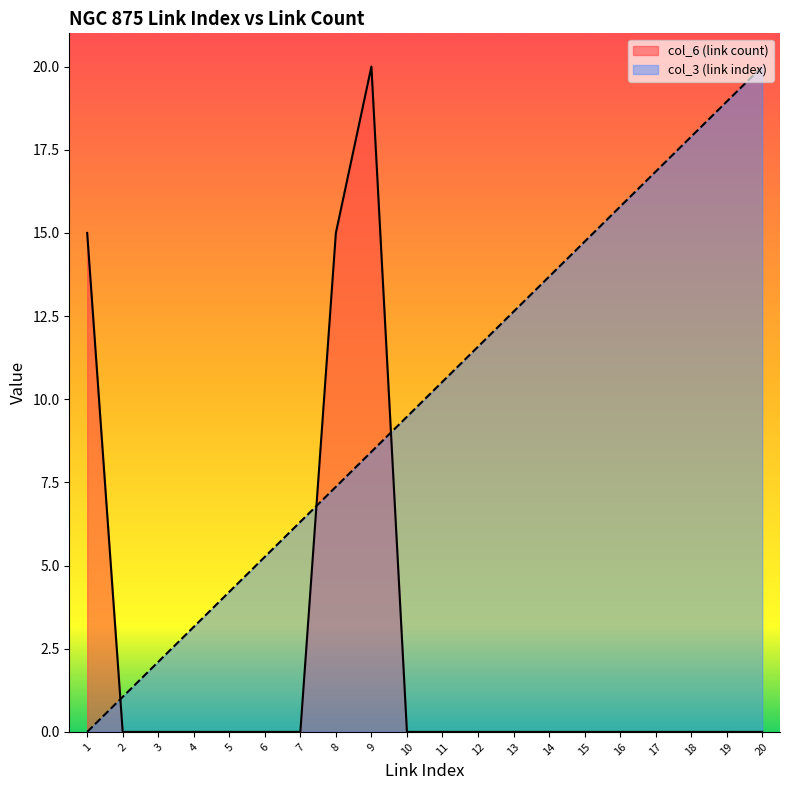

Is the value of col_6 at 7 greater than the value of col_3 at 3?

No